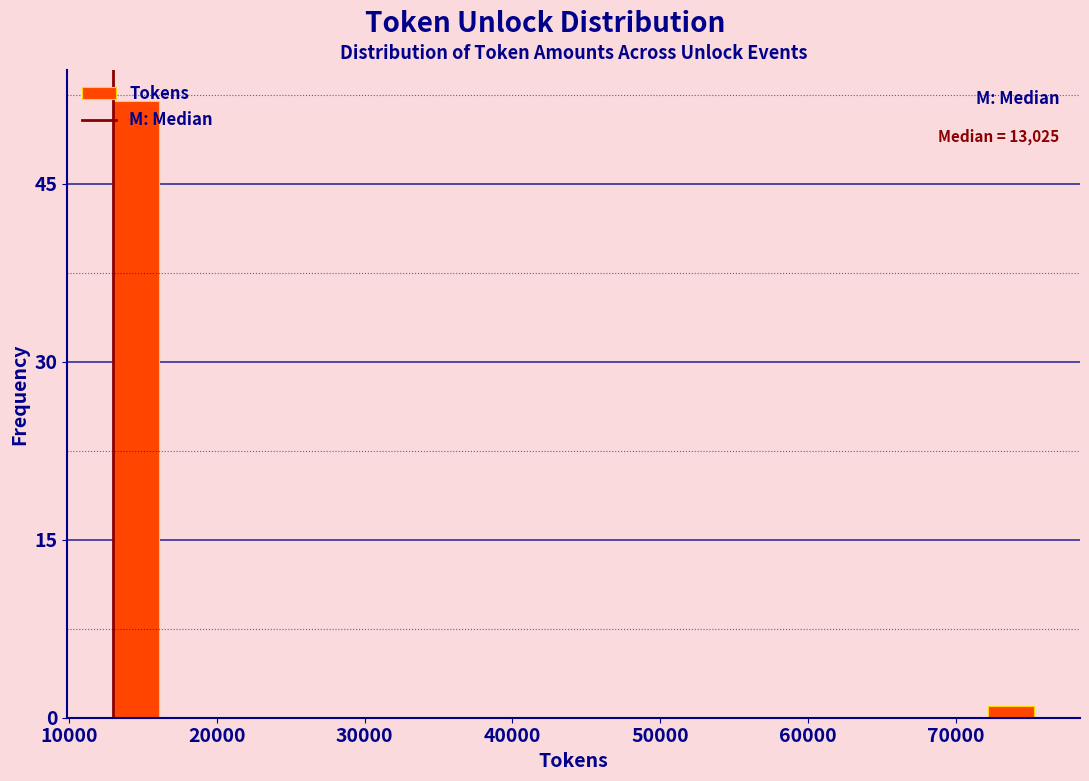

Around what value on the x-axis is the tallest bar? Give the approximate position of its centre, as read against the axis.

15000